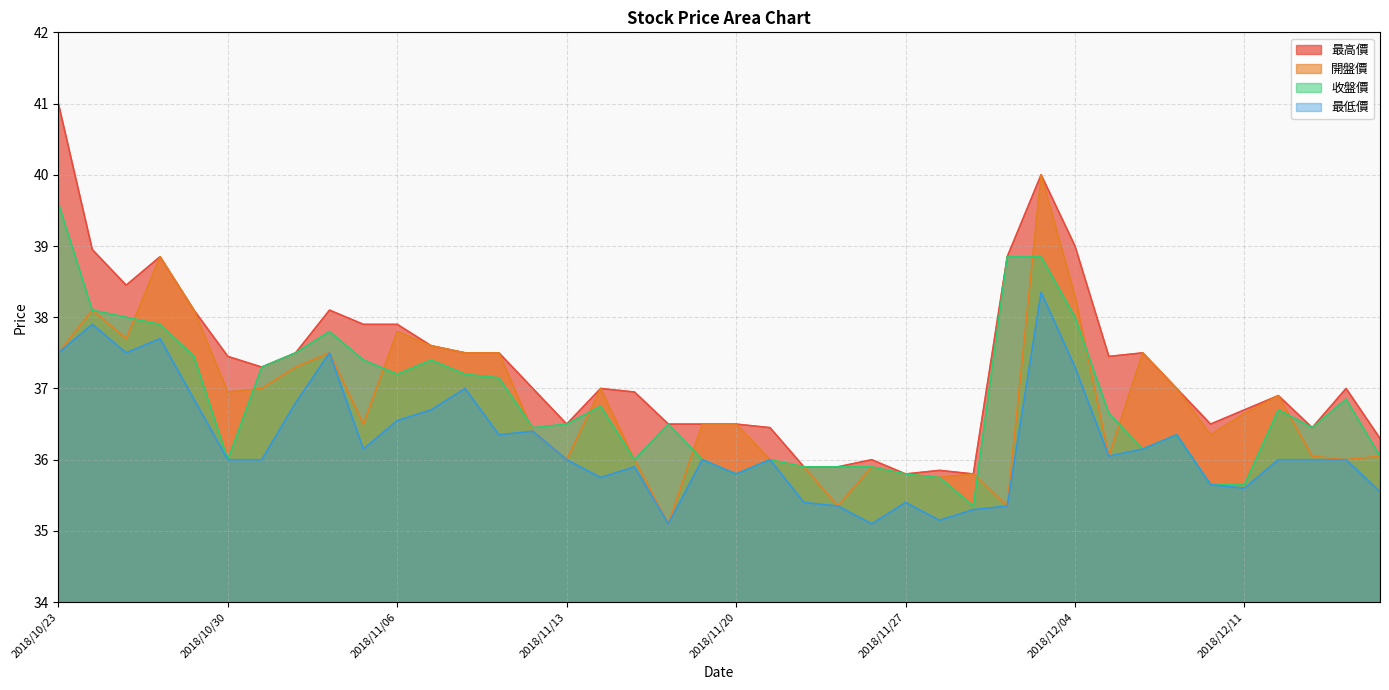

True or false: 最高價 and 收盤價 intersect in this chart.

False